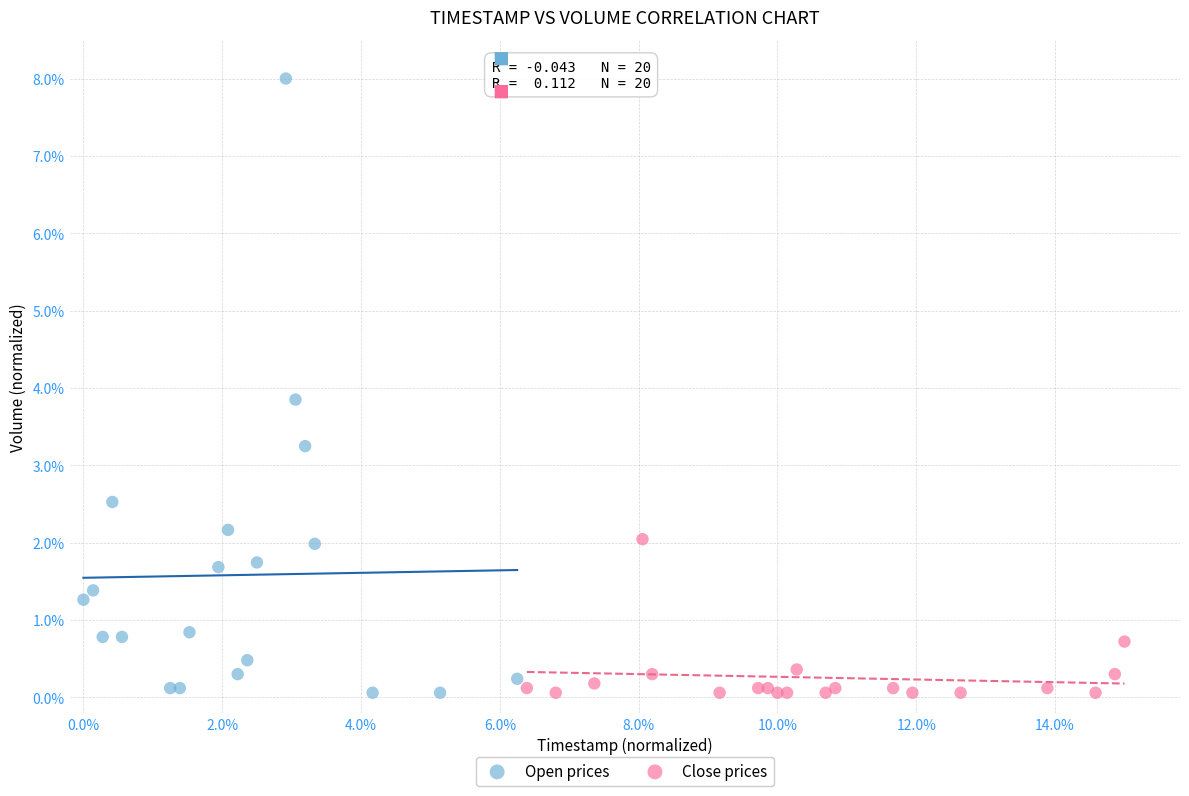

What are all the series names shown in the legend?

Open prices, Close prices